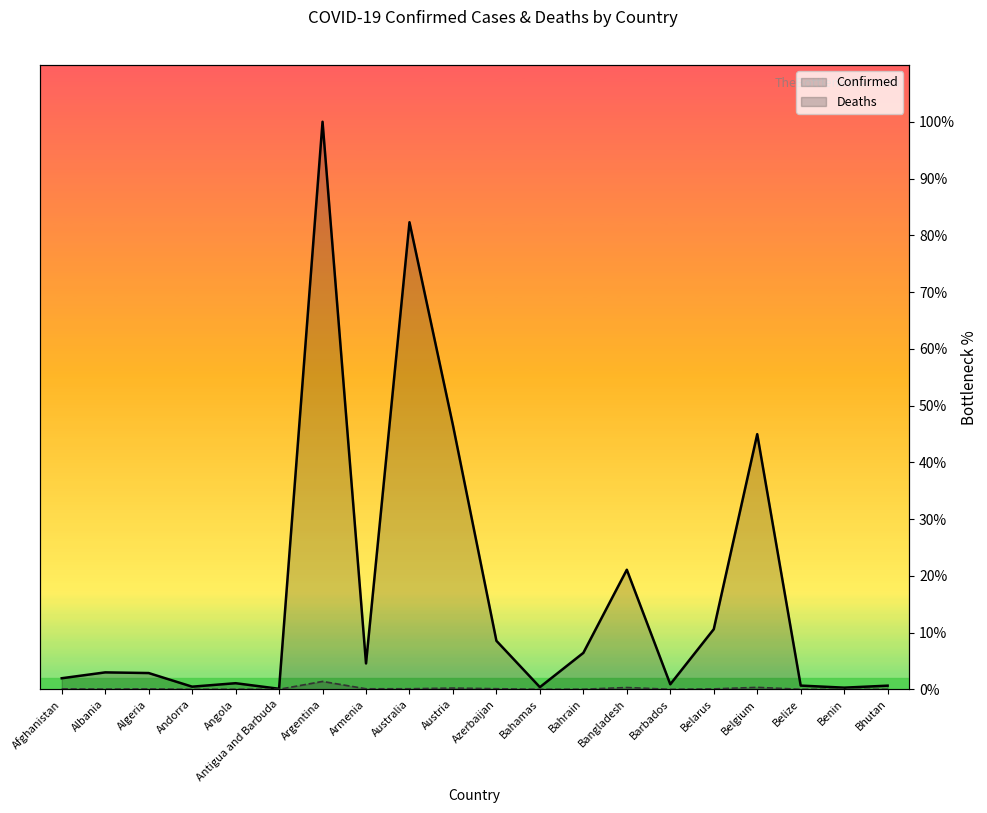

How many data points in Confirmed are above 2?

11